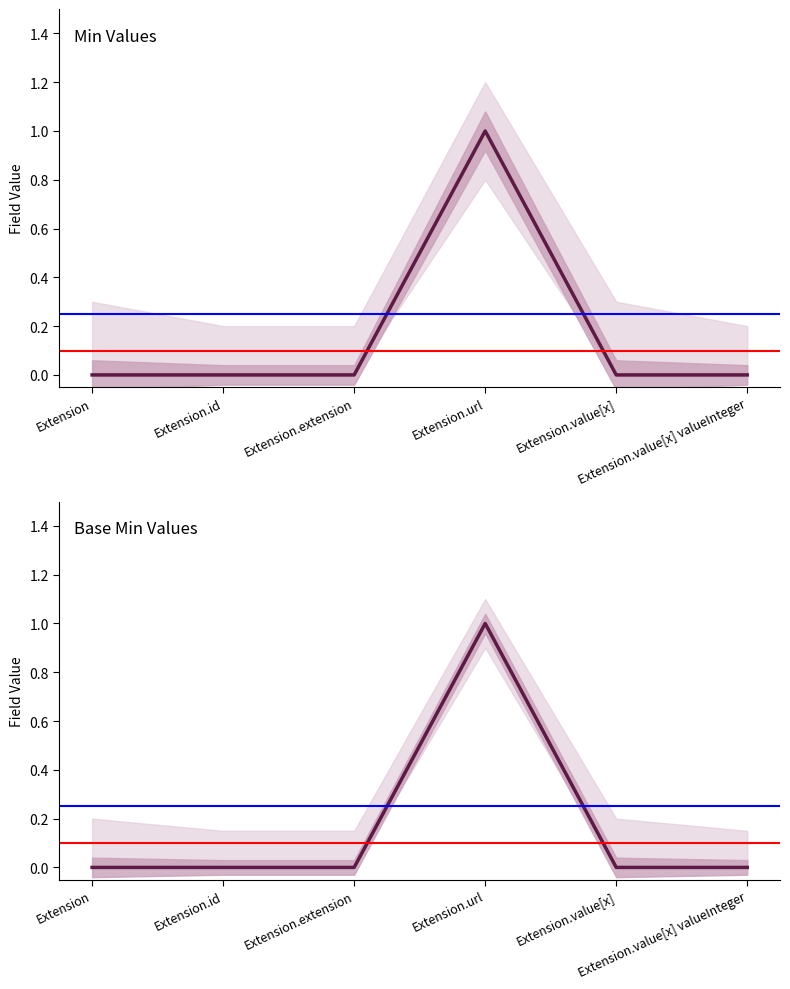

Is it true that Min Values equals 0 at Extension.value[x]?

True